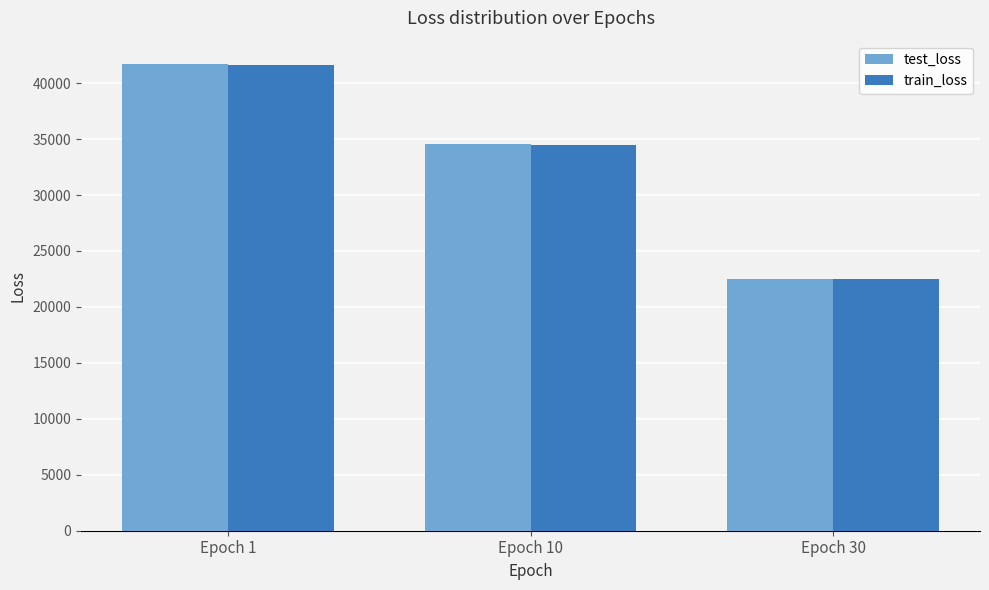

What are all the series names shown in the legend?

test_loss, train_loss